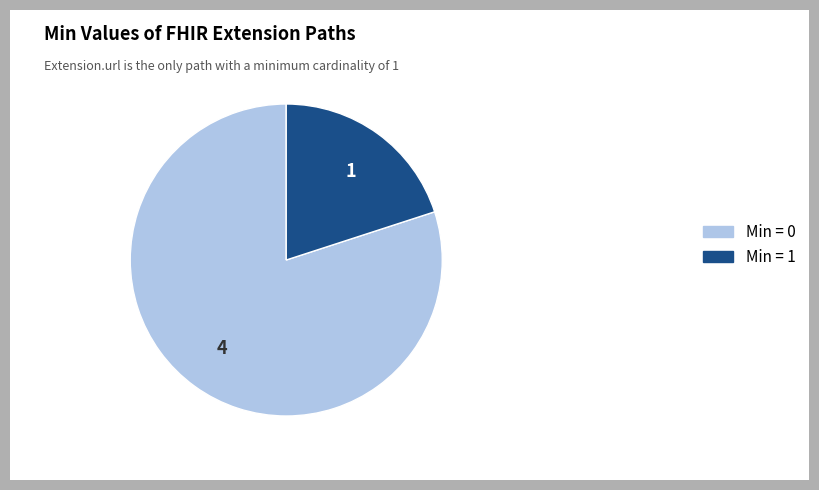

Do Min = 0 and Min = 1 together represent more than half of the pie?

Yes